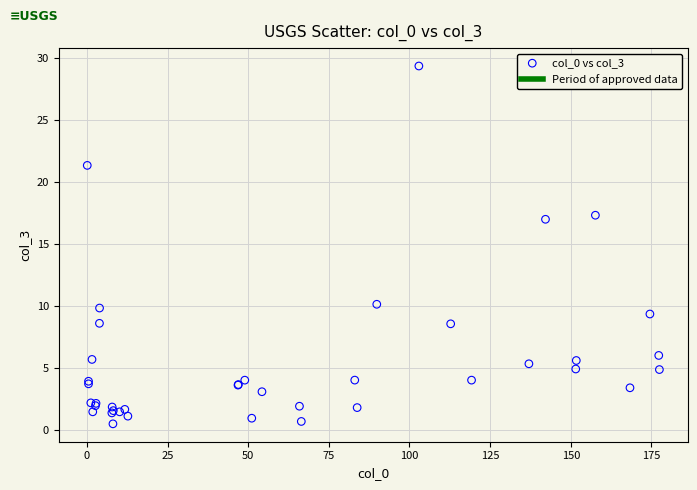

What Y value in the scatter plot is closest to 14?

17.0